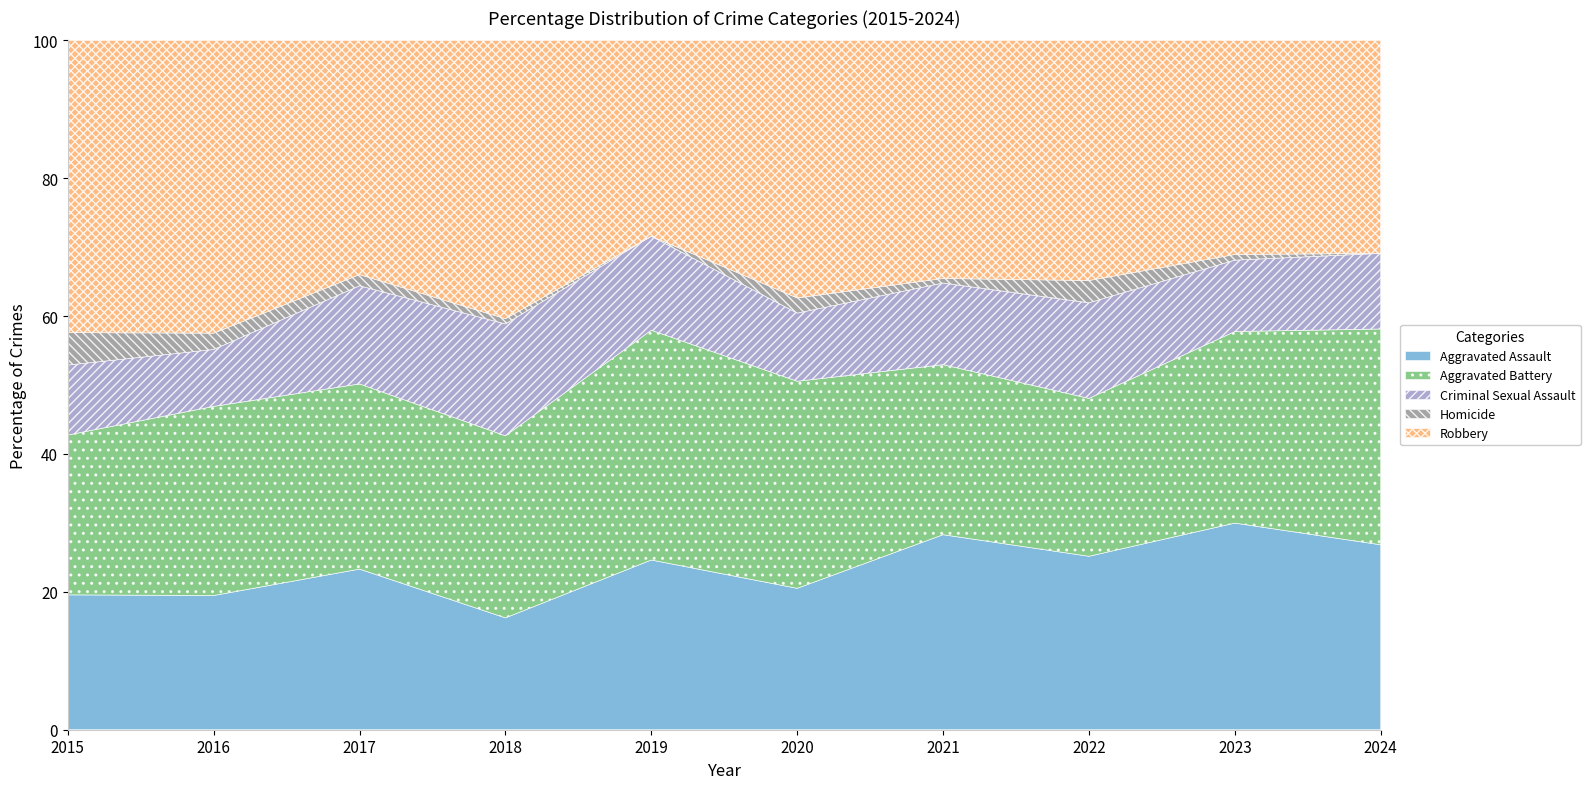

What is the total value across all series at 2024?

100.0